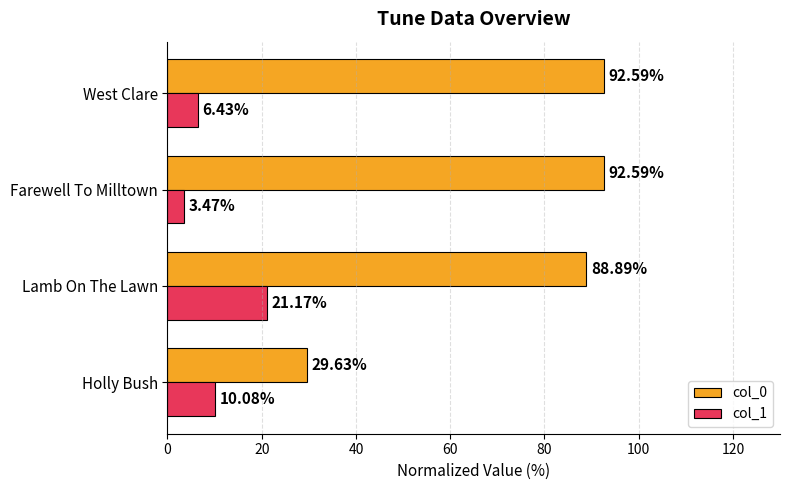

Which series changed the most between Holly Bush and Farewell To Milltown?

col_0